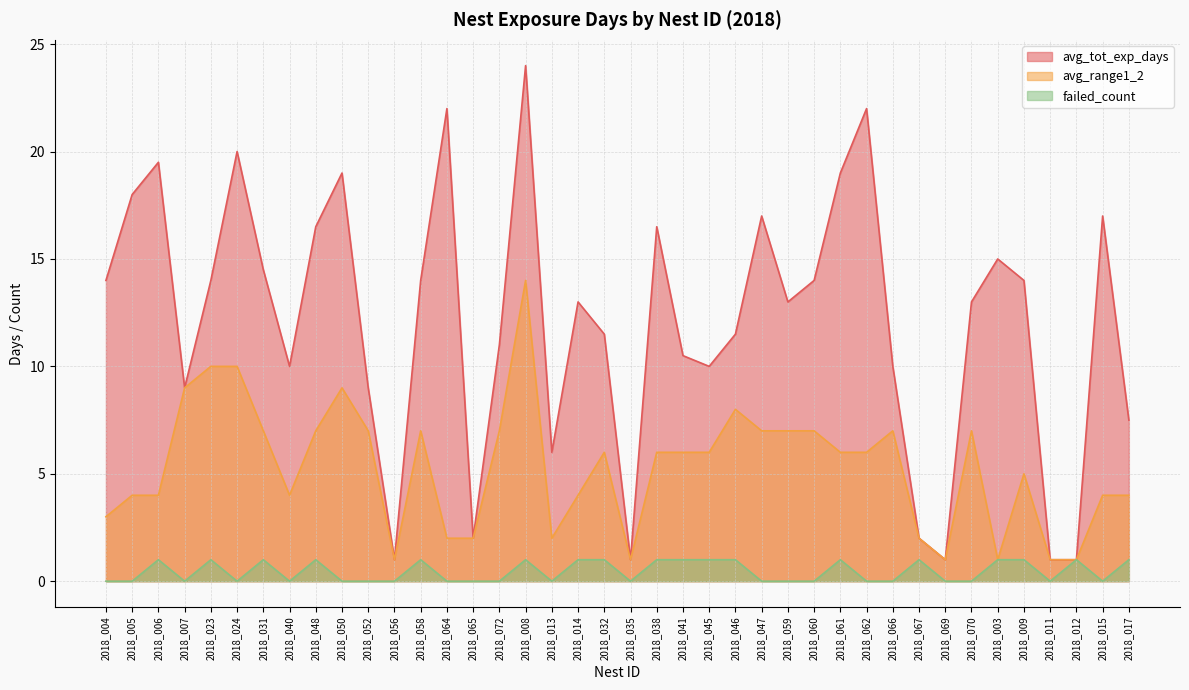

What is the maximum value shown in the chart?

24.0